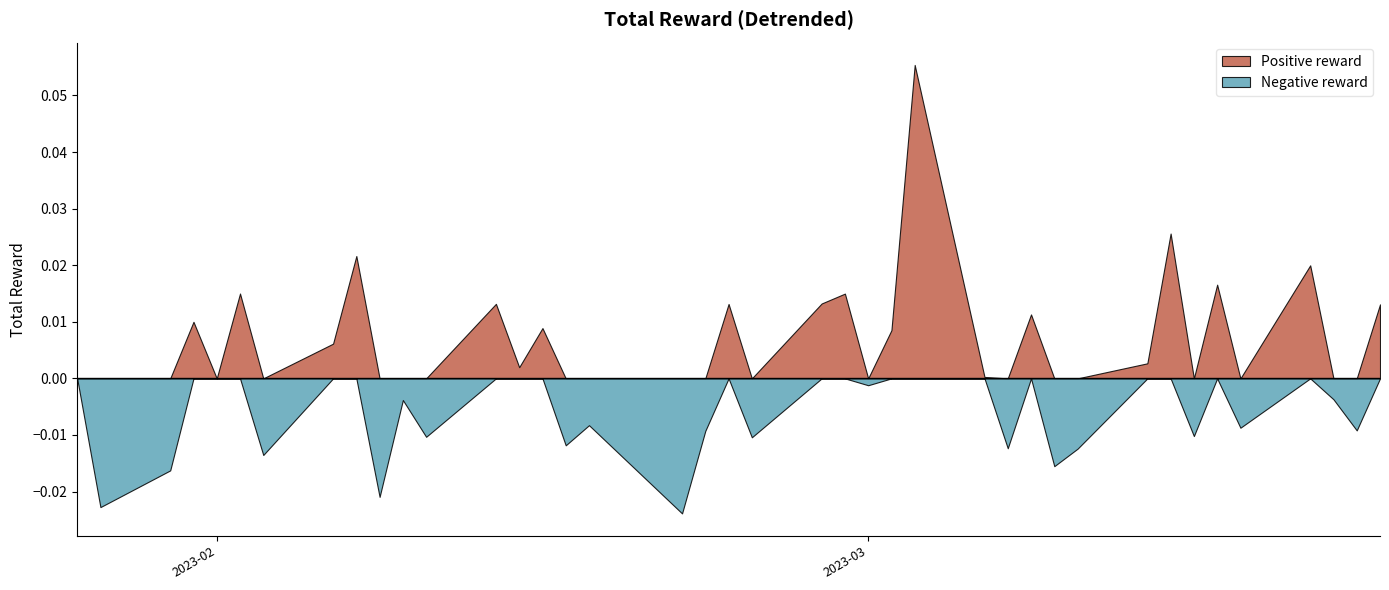

Rank the series by their maximum value, from highest to lowest.

Positive reward, Negative reward